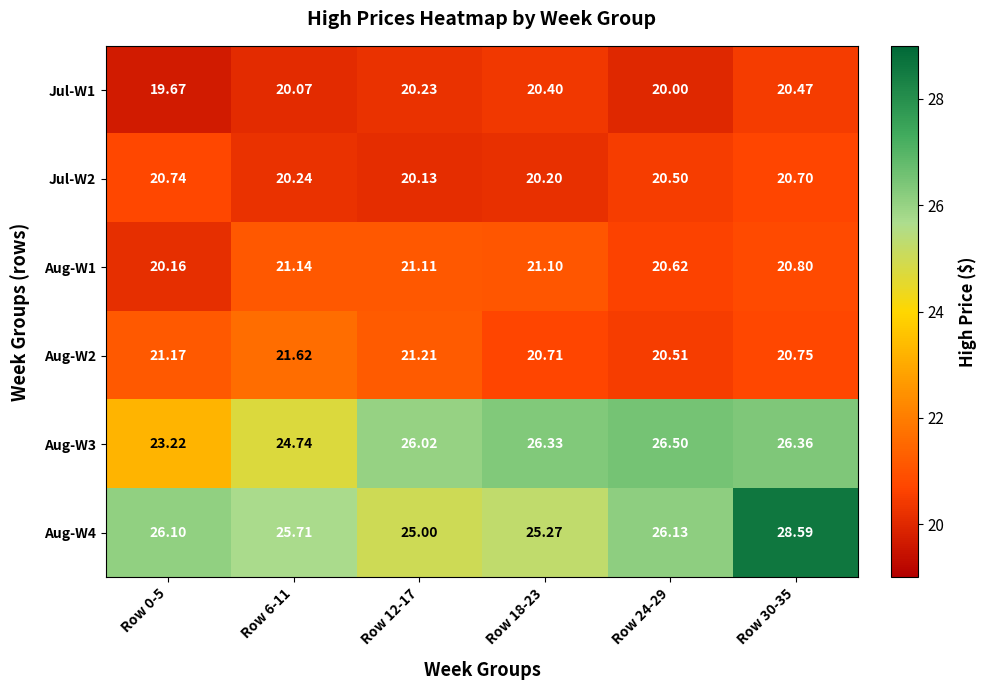

Is the value of Aug-W4 at Row 12-17 greater than the value of Jul-W2 at Row 30-35?

Yes